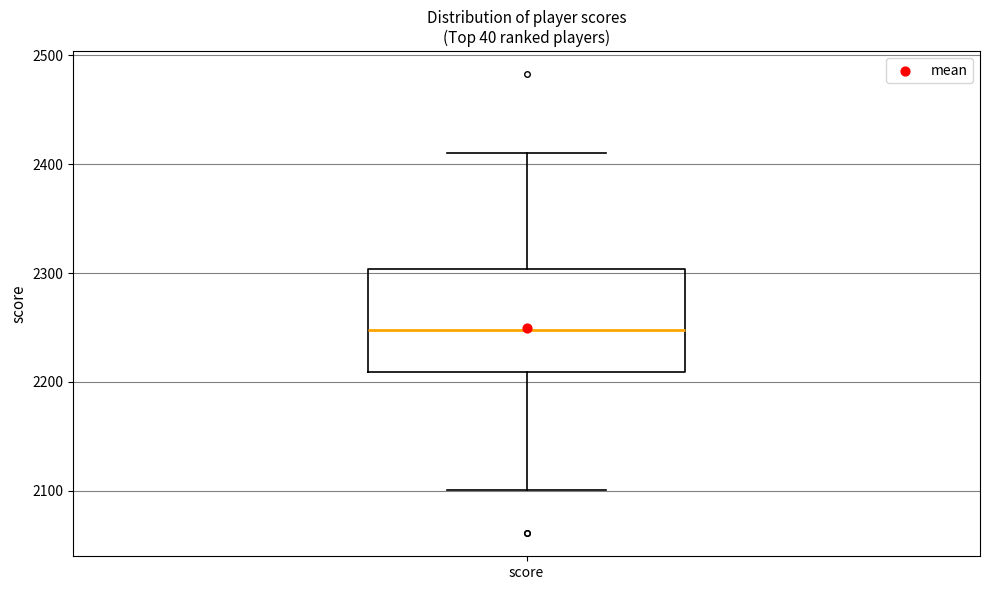

Transcribe this box plot: give where the median line is, the range the box spans, and where the two whiskers end, as read against the y-axis. The values are not printed on the chart, so give them approximately, as read against the axis.

median 2250, box 2210 to 2300, whiskers 2100 to 2410